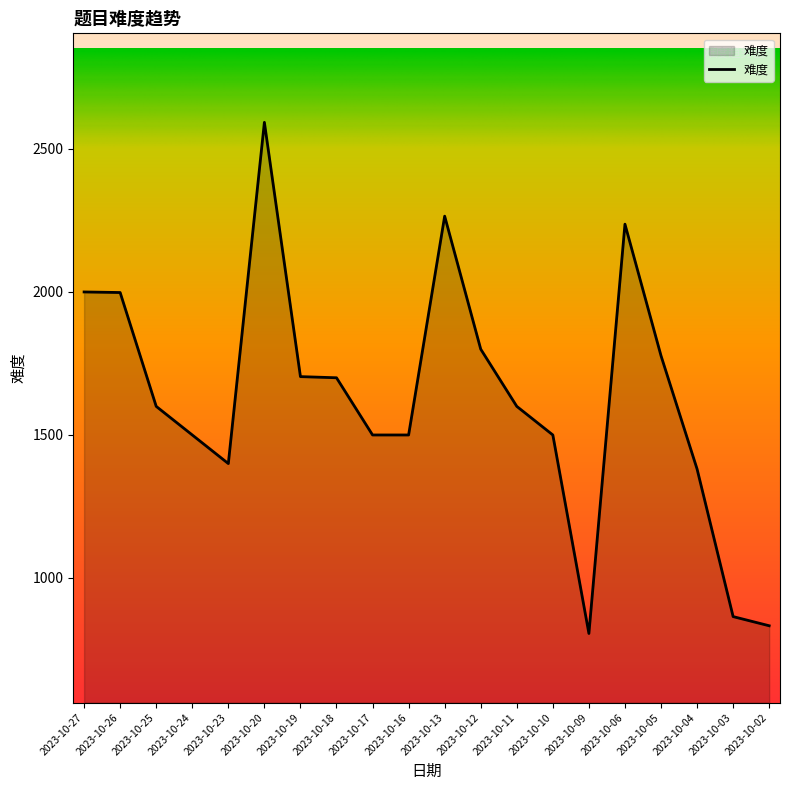

Does the chart display data point markers on the line(s)?

No